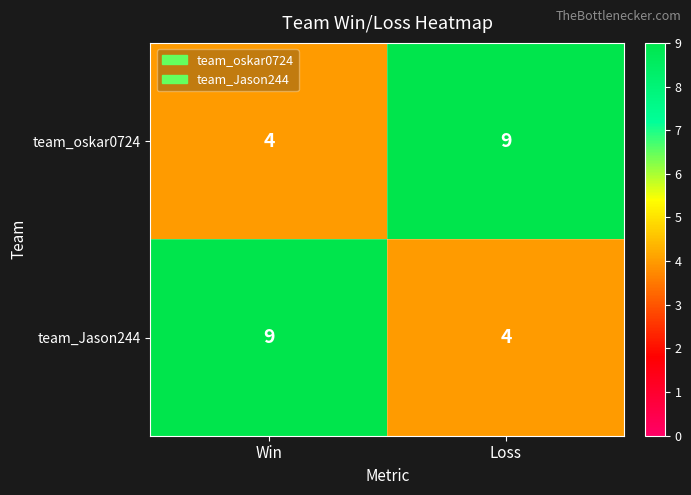

What is the spread (max minus min) of values at Loss?

5